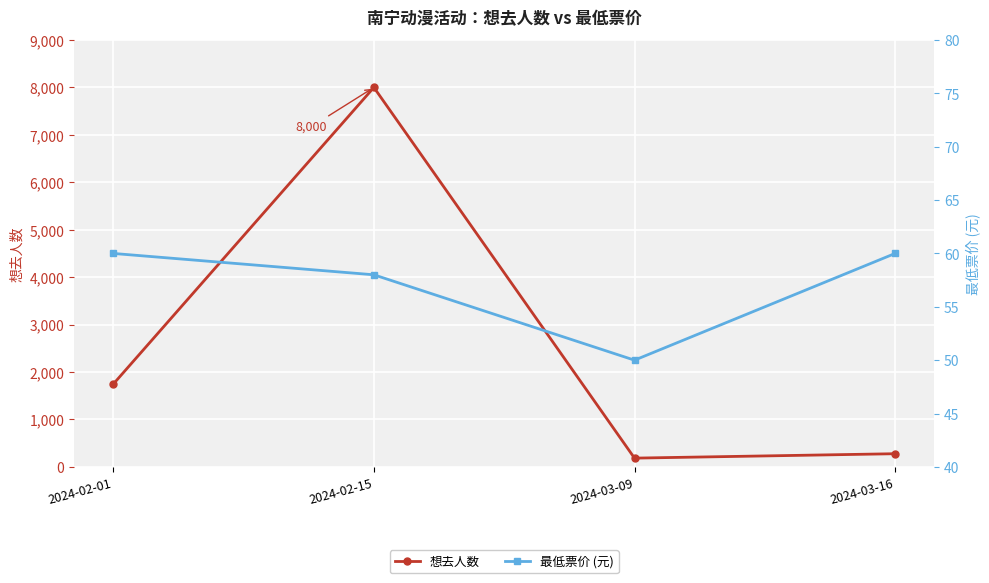

How many 最低票价 (元) values are between 58 and 60?

3